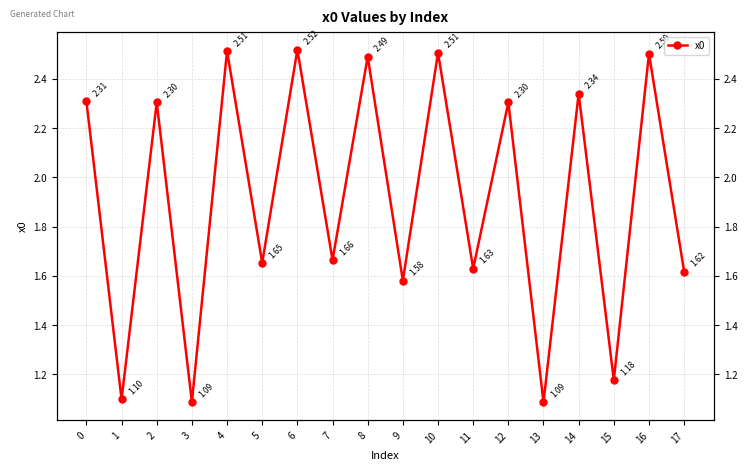

List the labels in order of value, smallest first.

13, 3, 1, 15, 9, 17, 11, 5, 7, 12, 2, 0, 14, 8, 16, 10, 4, 6